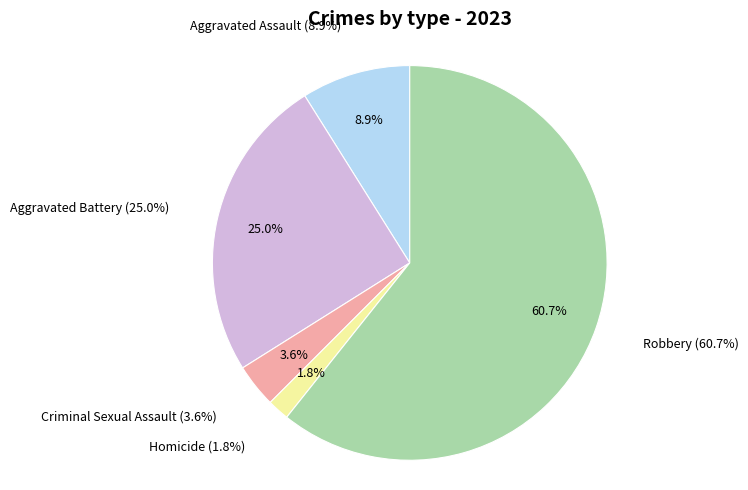

Count the number of slices in the pie.

5